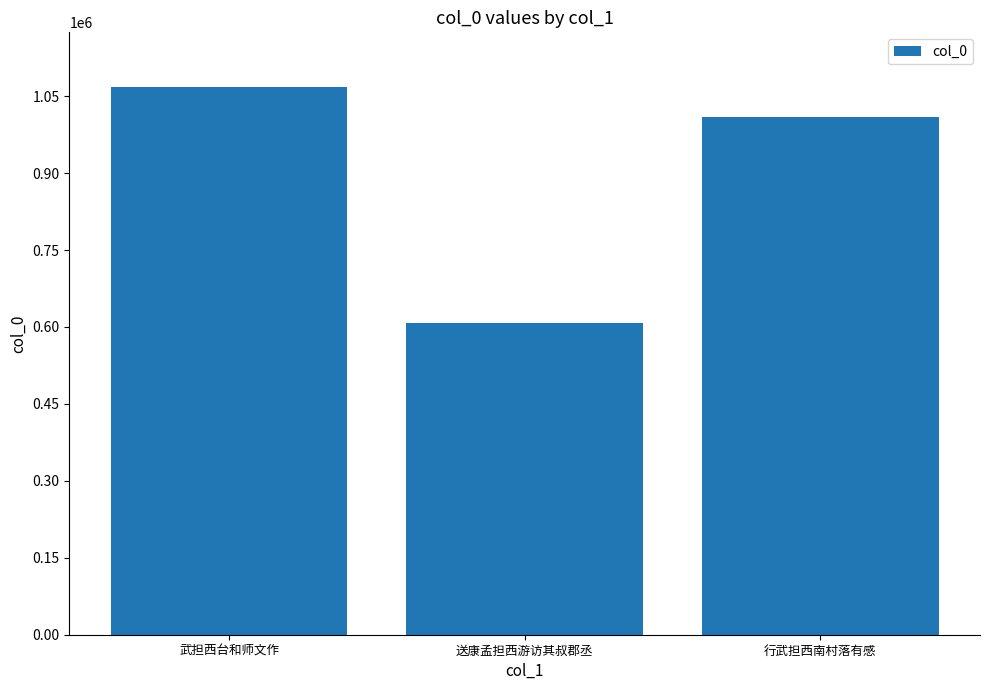

What is the label of the 1st bar from the right?

行武担西南村落有感